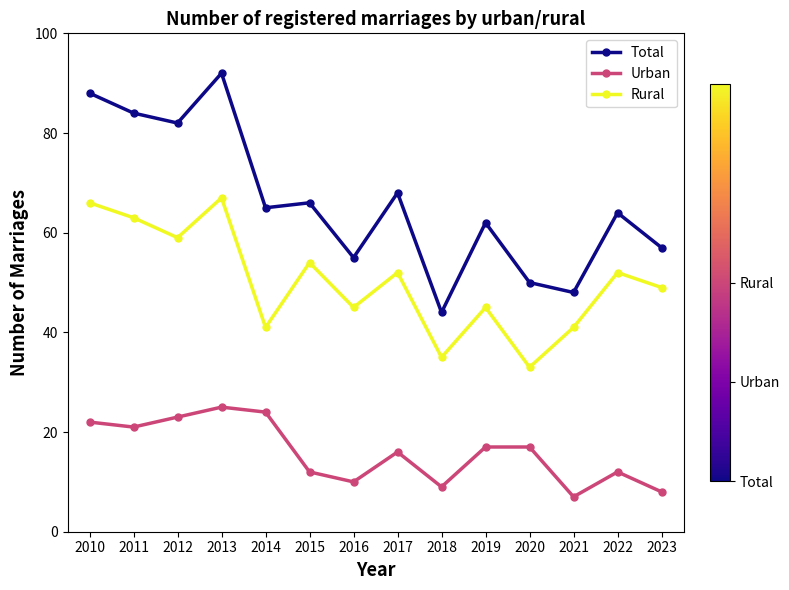

What is the average value of the Total series?

66